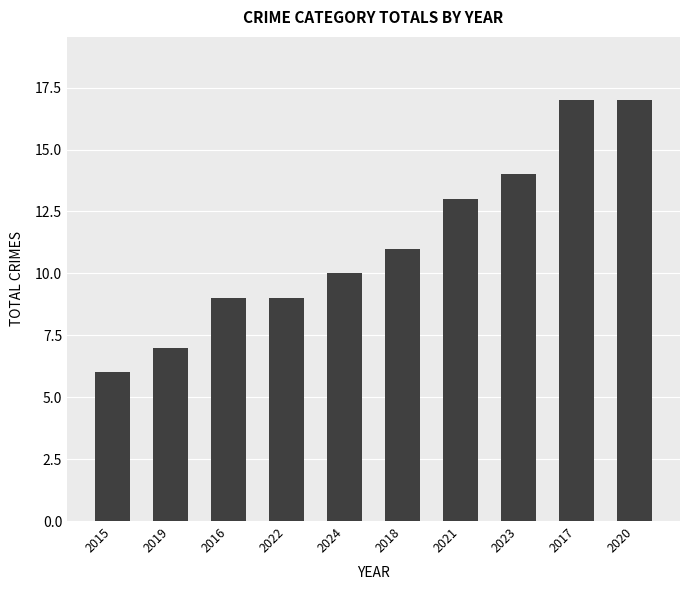

What is the approximate value at 2017?

17